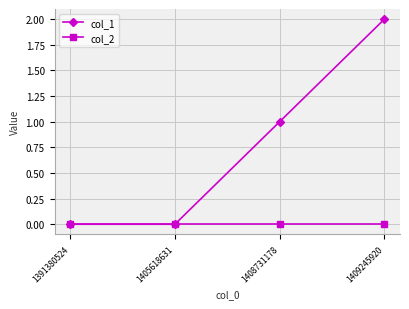

What is the sum of the col_1 values at 1409245920 and 1391380524?

2